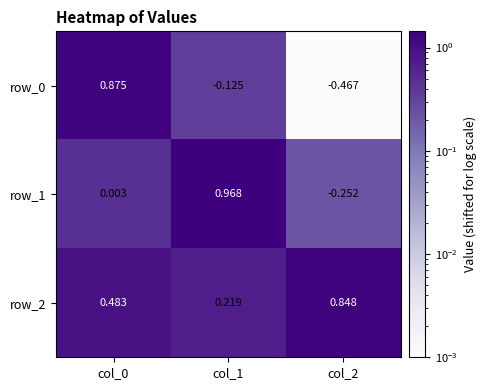

At which category is the sum across all series the highest?

col_0